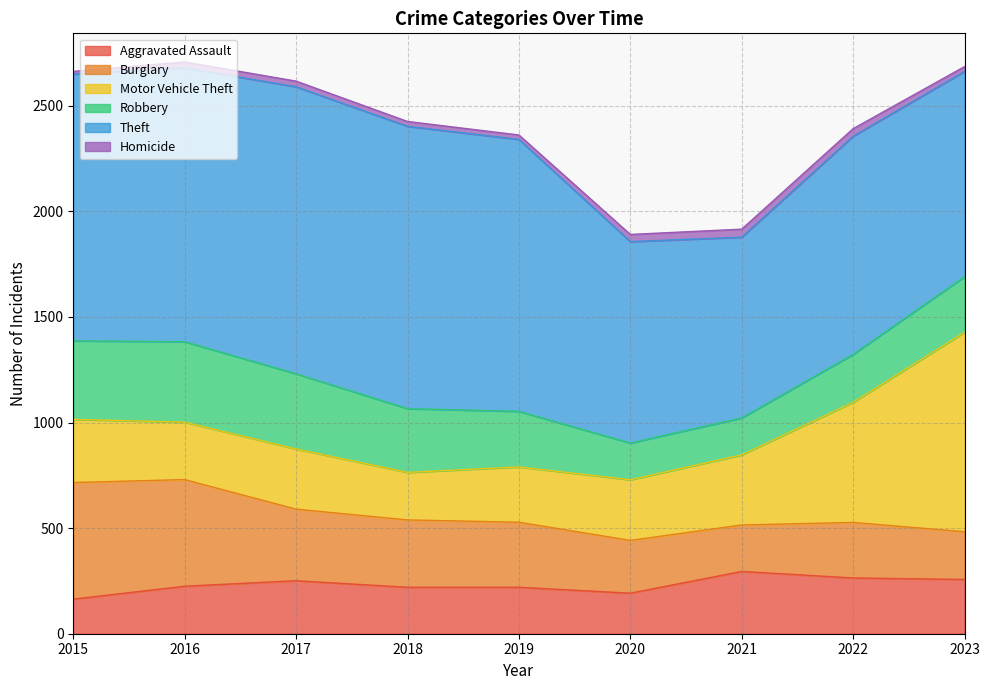

True or false: Theft has a value of 856 at 2021.

True